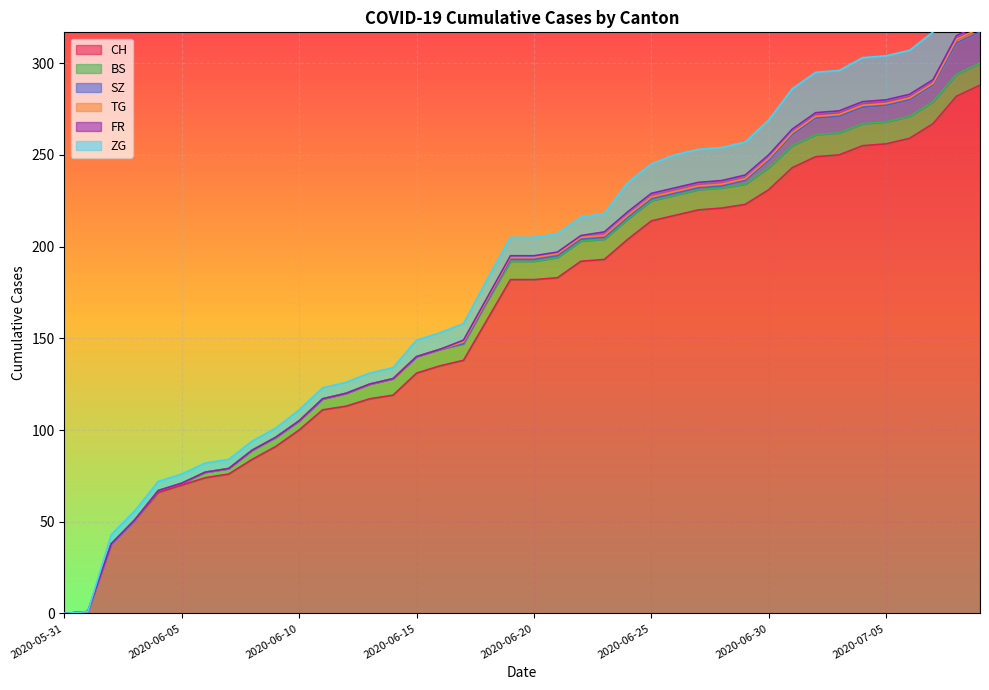

What is the difference between the maximum and minimum values in the ZG series?

31